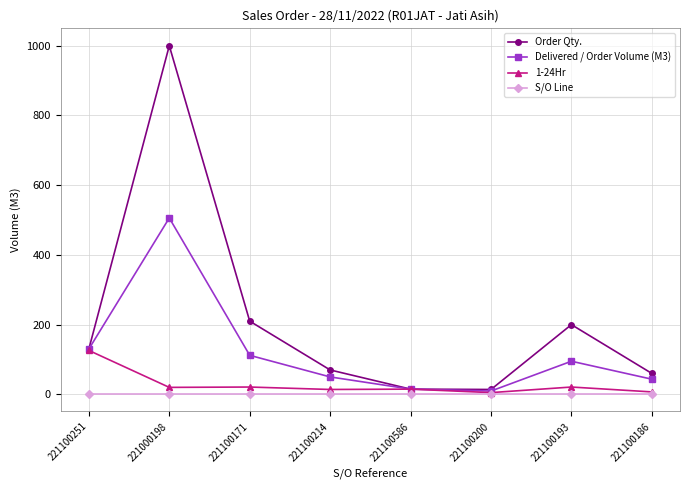

Which series has the widest spread of values?

Order Qty.